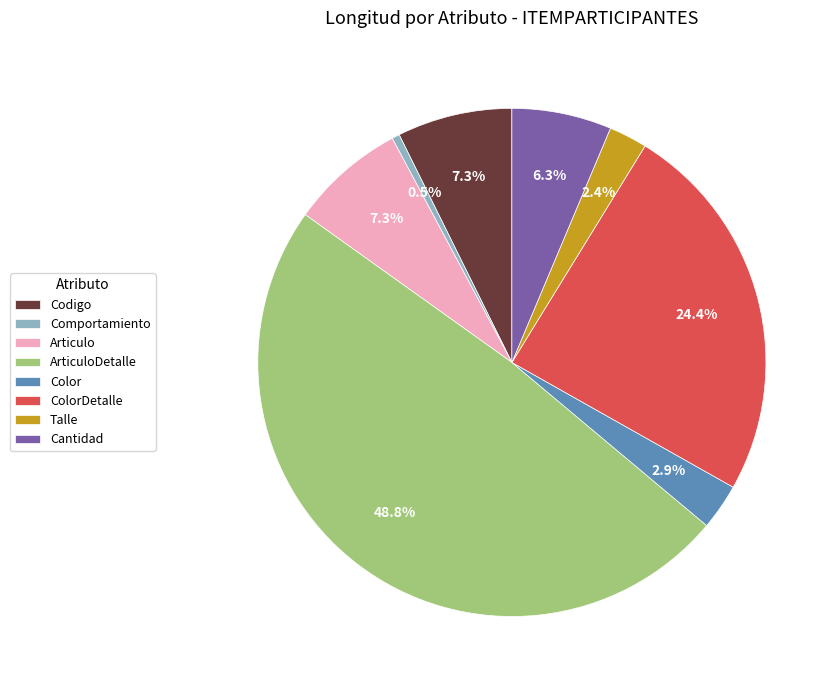

What percentage is the Cantidad slice, to the nearest percent?

6%